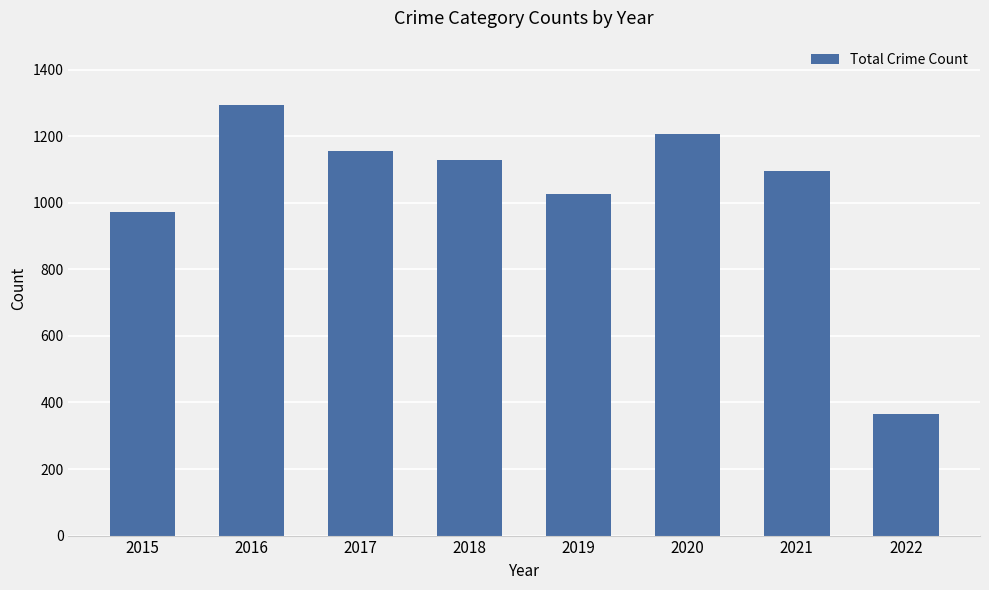

At which label does the data first exceed 1129?

2016